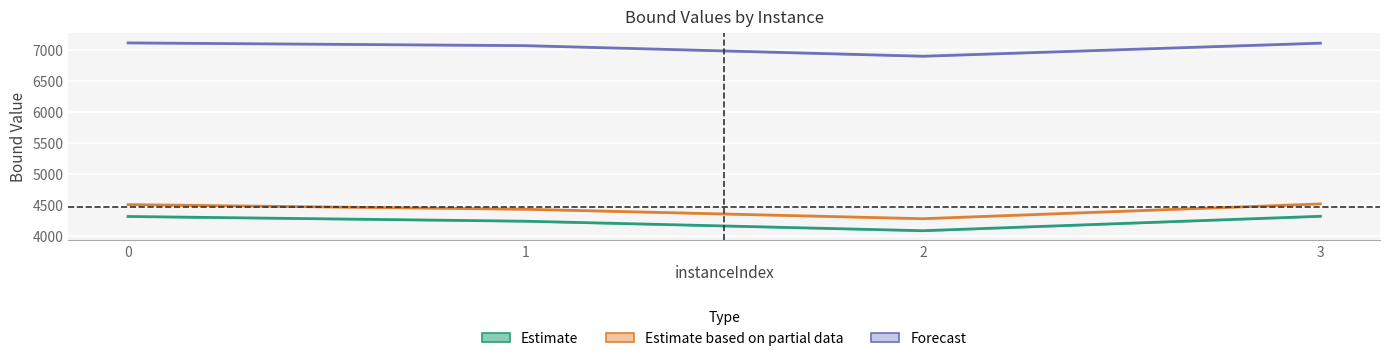

The value of lpBoundPostVpc at 2 is 6902.7. True or false?

True